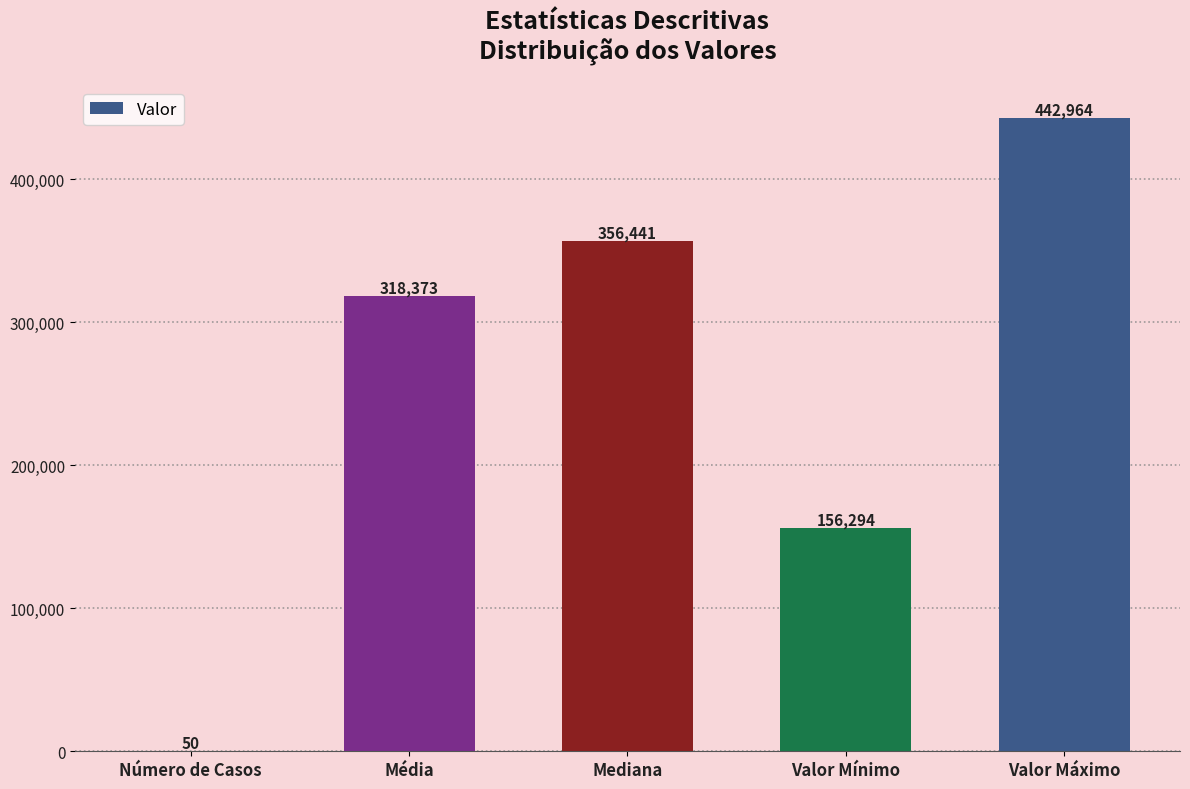

What is the difference between the values at Valor Máximo and Mediana?

86523.0